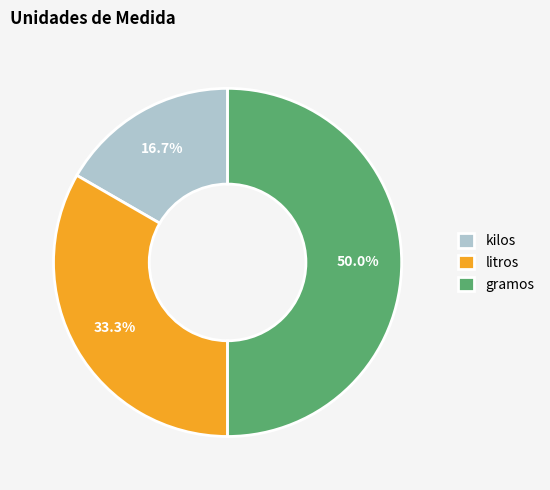

To the nearest percent, what is the average slice percentage?

33%